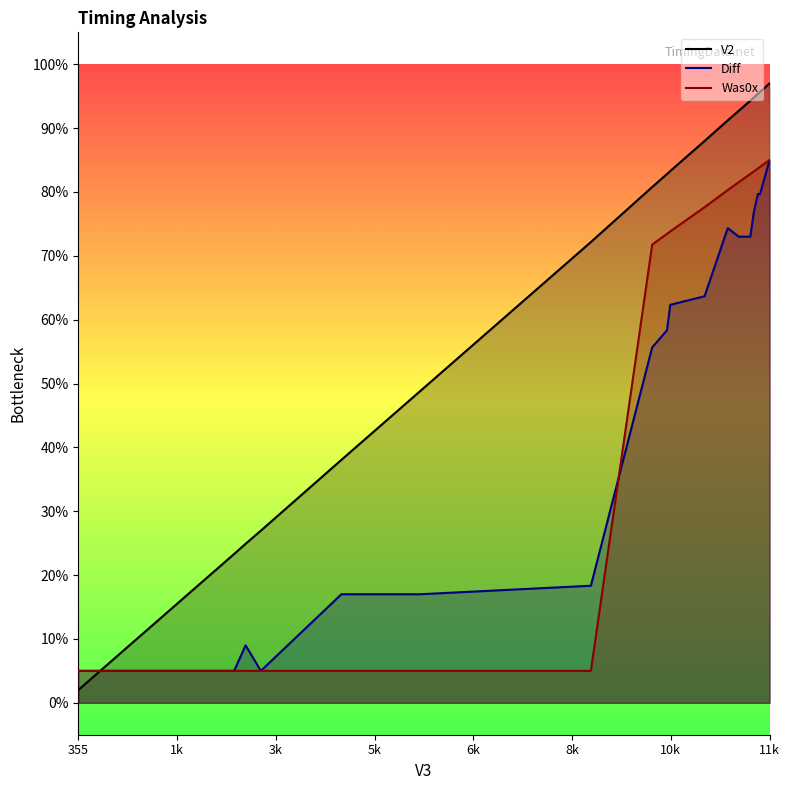

Which series ends up on top after the final intersection of V2 and Was0x?

V2